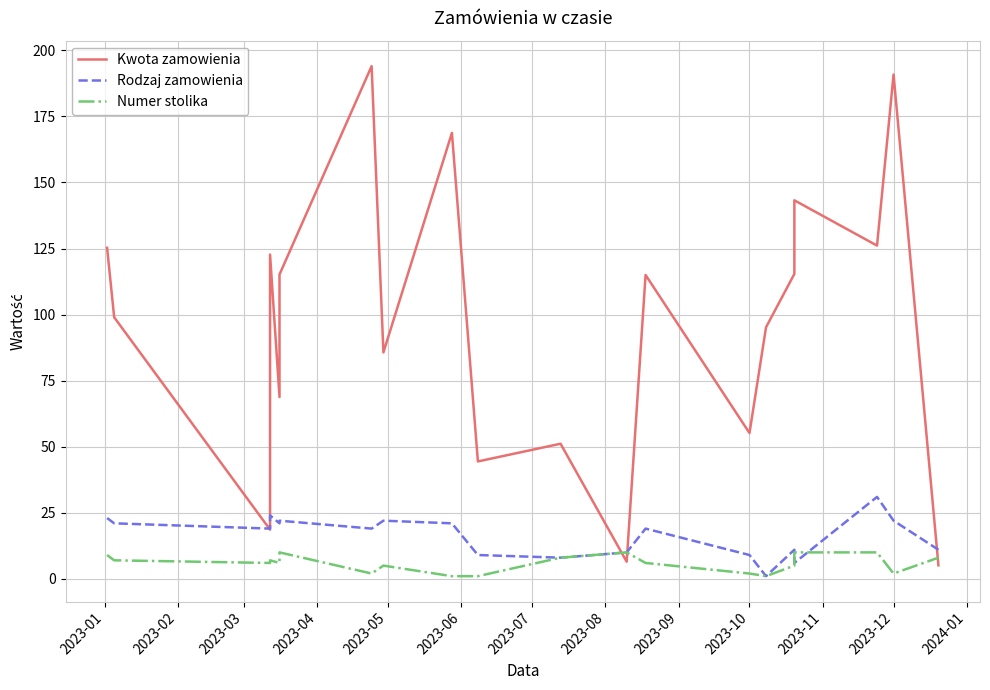

How many times do Numer stolika and Kwota zamowienia cross each other?

3